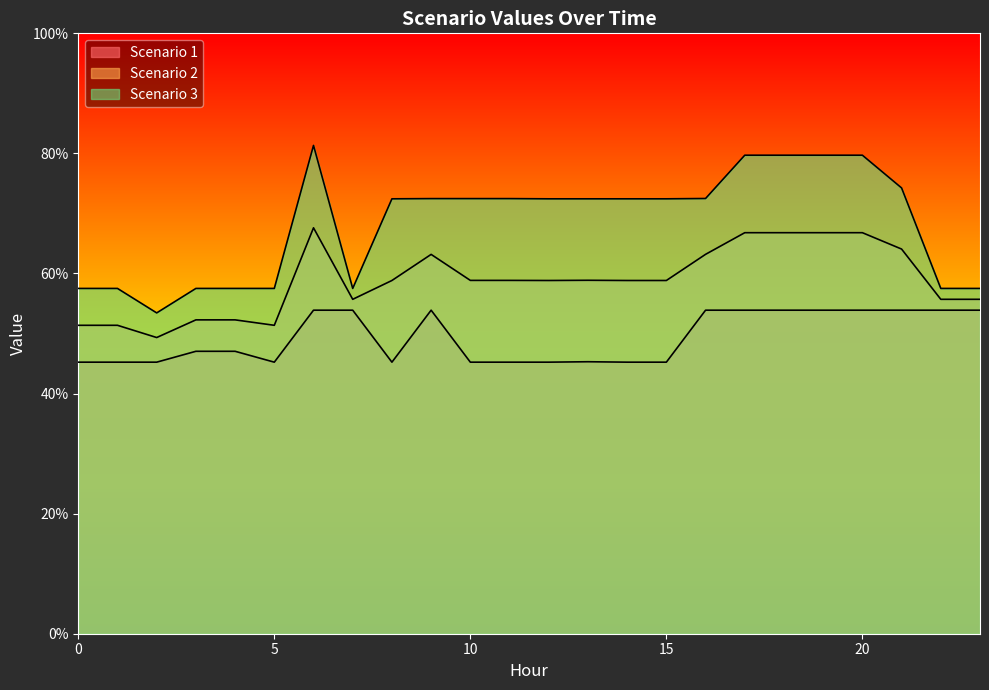

At which label is Scenario 2 closest to 58?

8